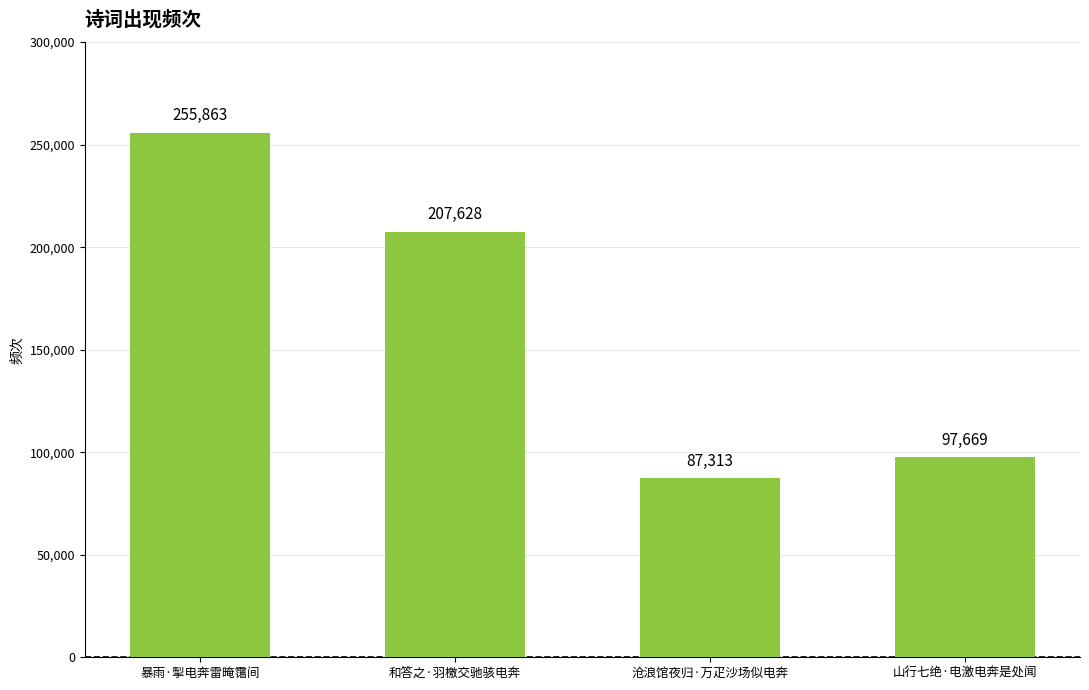

Approximately how many times larger is the value at 暴雨·掣电奔雷晻霭间 compared to 沧浪馆夜归·万疋沙场似电奔?

2.9